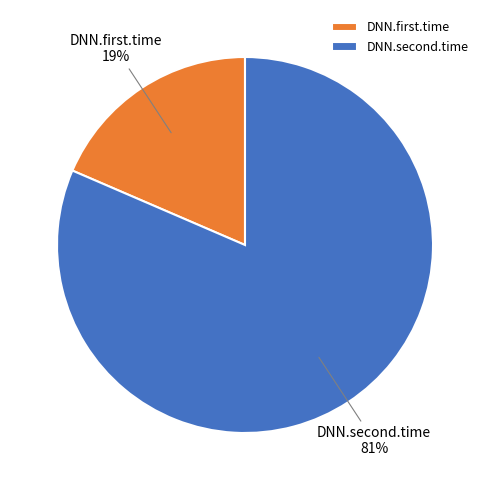

Count the number of slices in the pie.

2